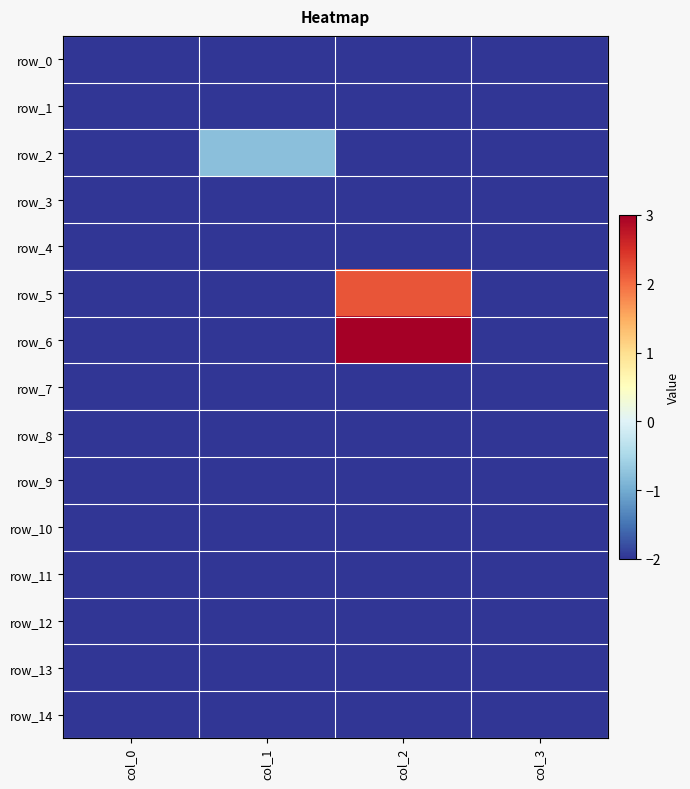

What is the total value across all series at col_1?

-28.8